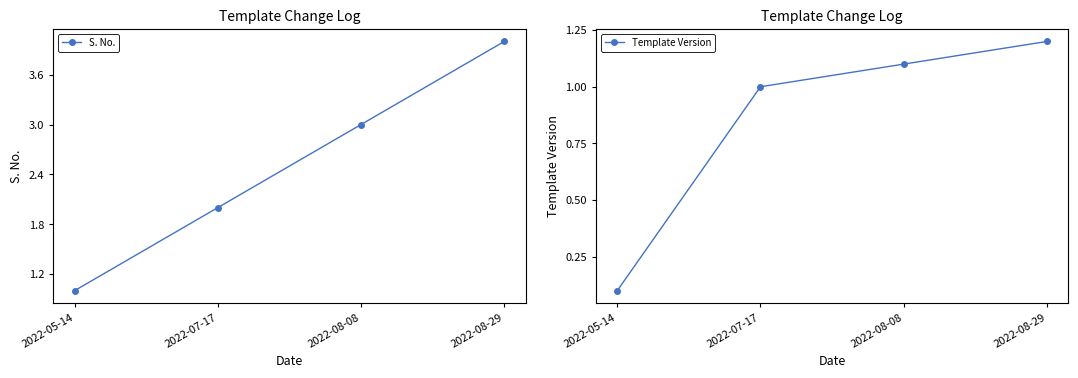

List the series in order of their overall mean, lowest first.

Template Version, S. No.